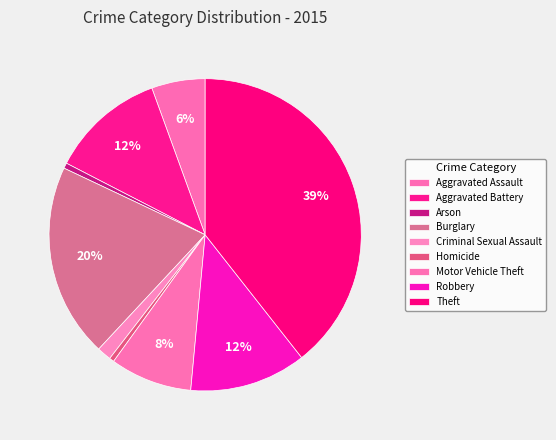

How many slices are in this pie chart?

9